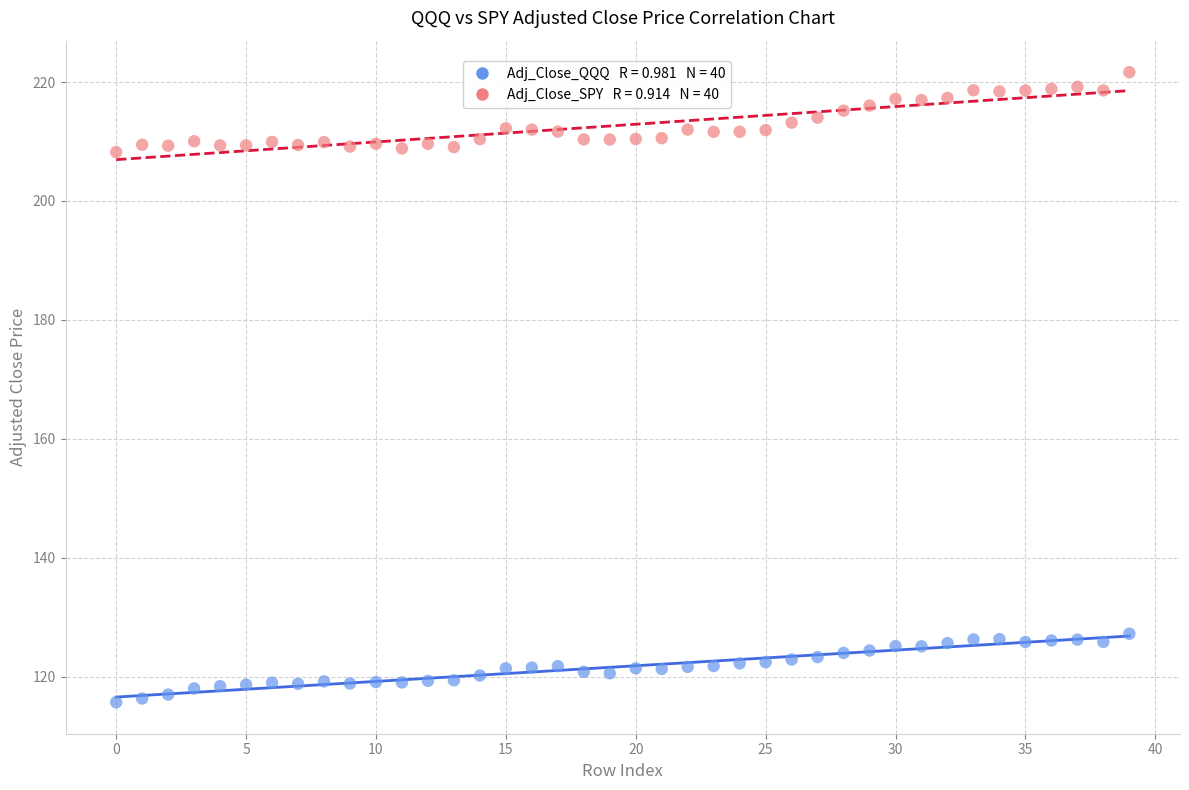

Across all data points, what is the range of Y values (max minus min)?

106.0